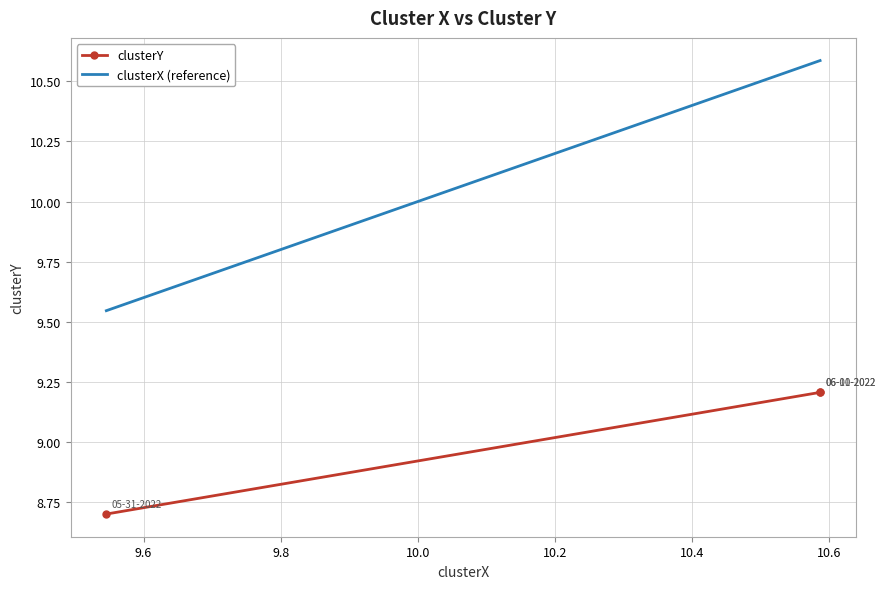

Is this an area chart (filled region under the line)?

No